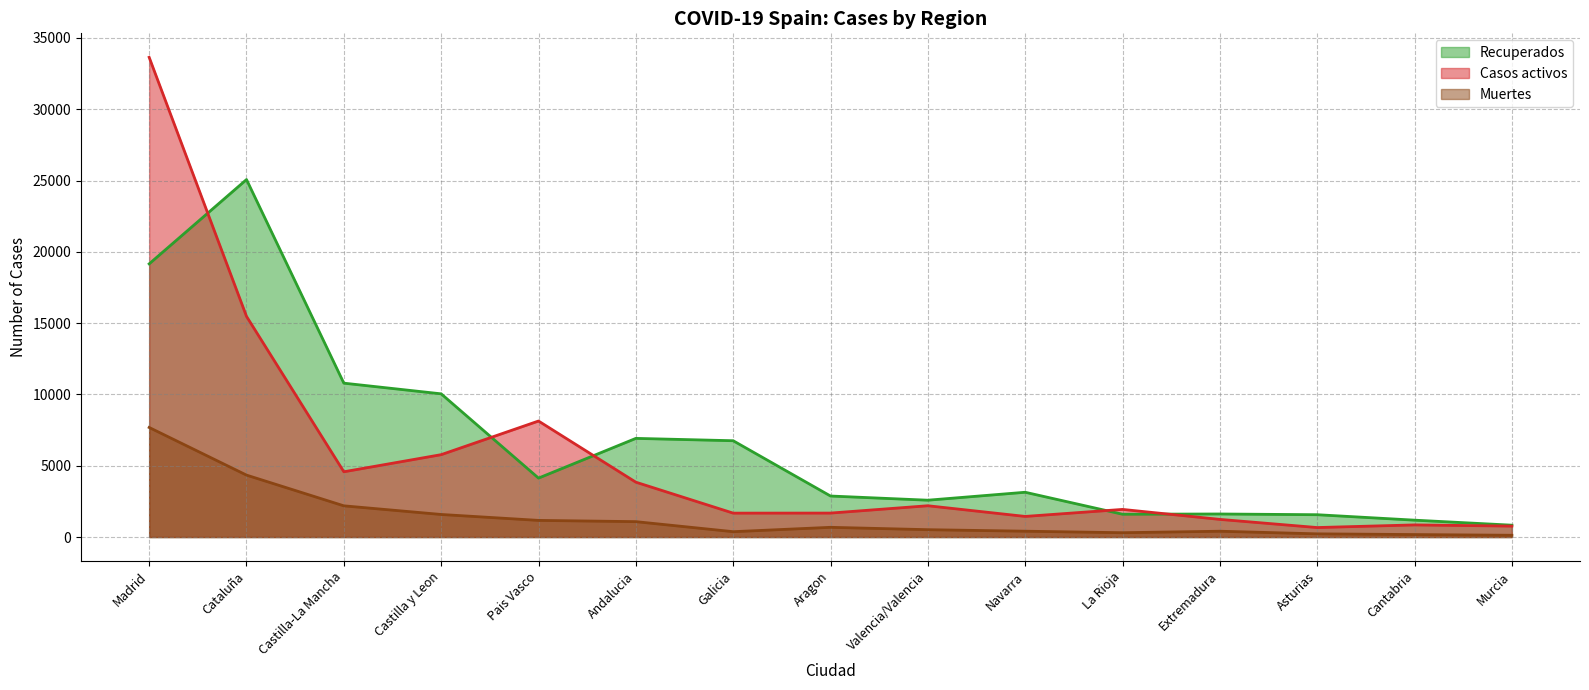

What are all the series names shown in the legend?

Recuperados, Casos activos, Muertes